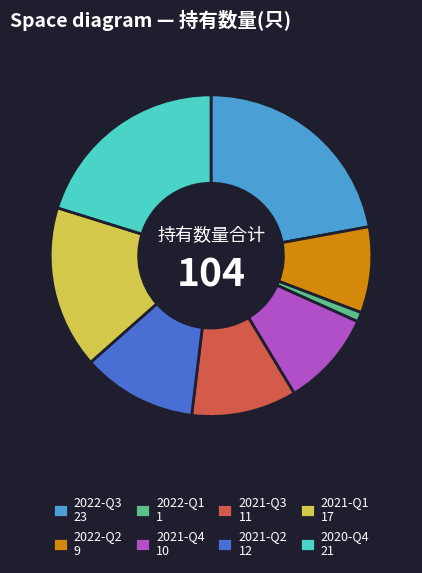

Is it true that 2021-Q3 is 11% of the pie?

True